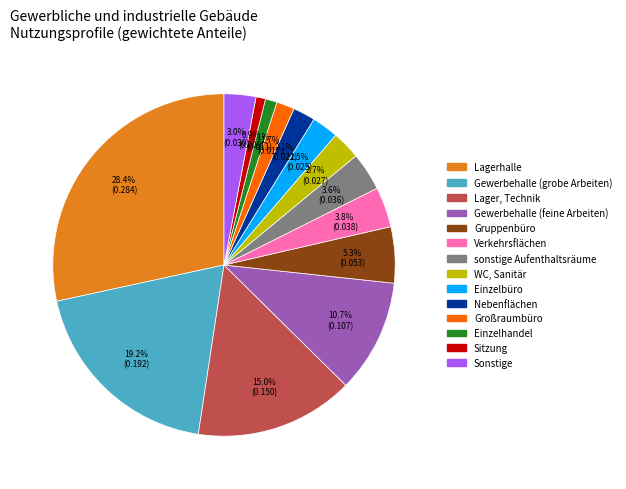

To the nearest percent, what percentage of the pie is Gewerbehalle (grobe Arbeiten)?

19%